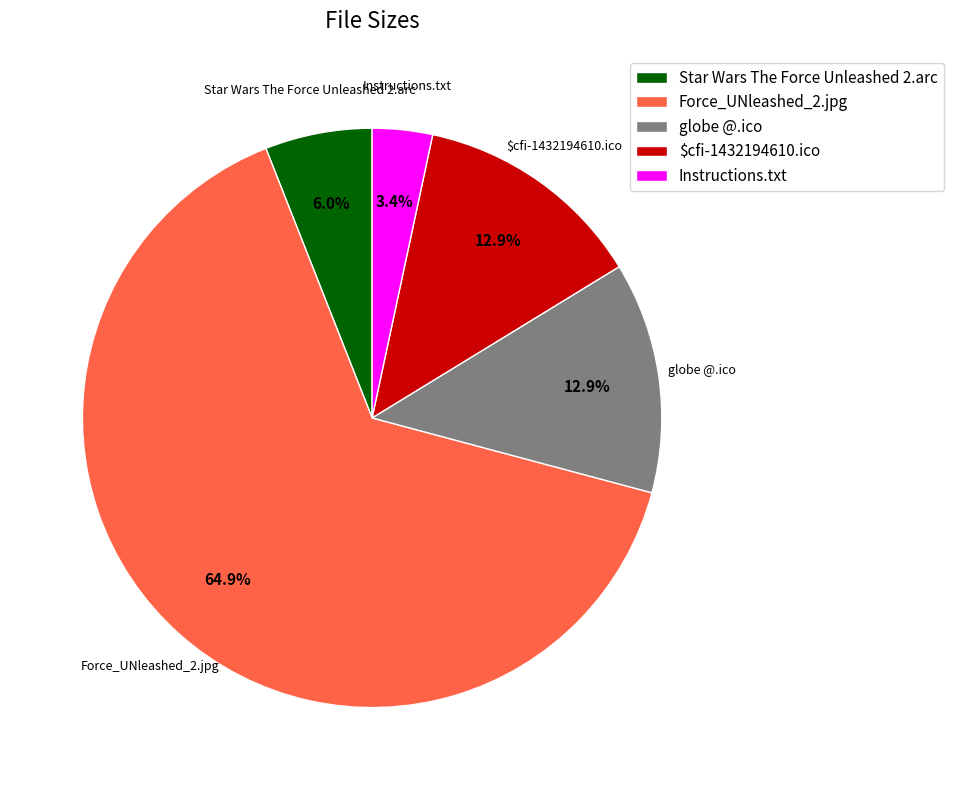

To the nearest percent, what percentage of the pie is $cfi-1432194610.ico?

13%